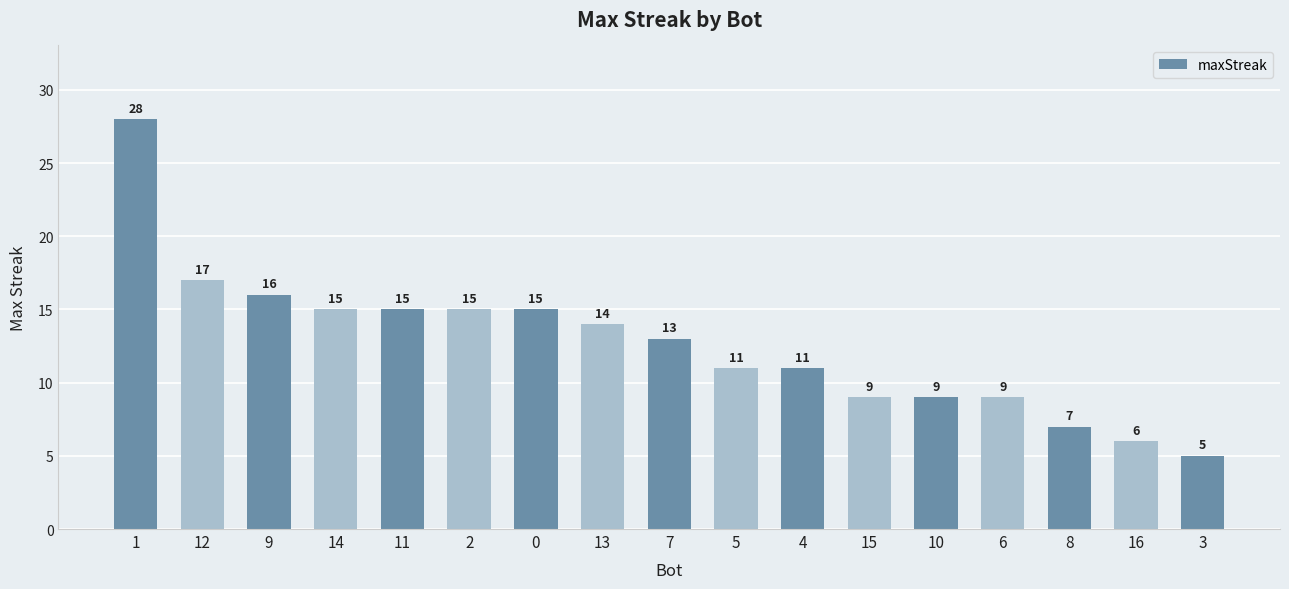

What is the difference between the maximum and minimum values?

23